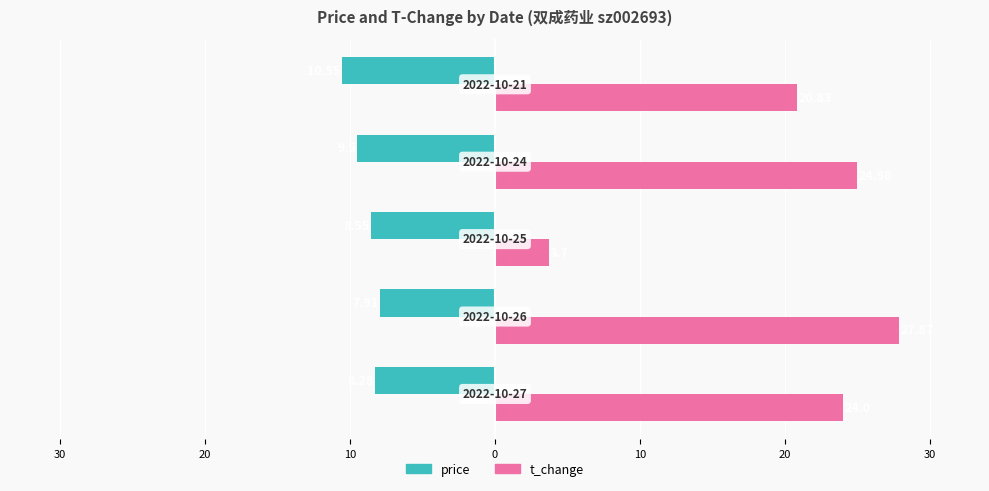

What is the difference between the maximum and minimum values in the t_change series?

24.2